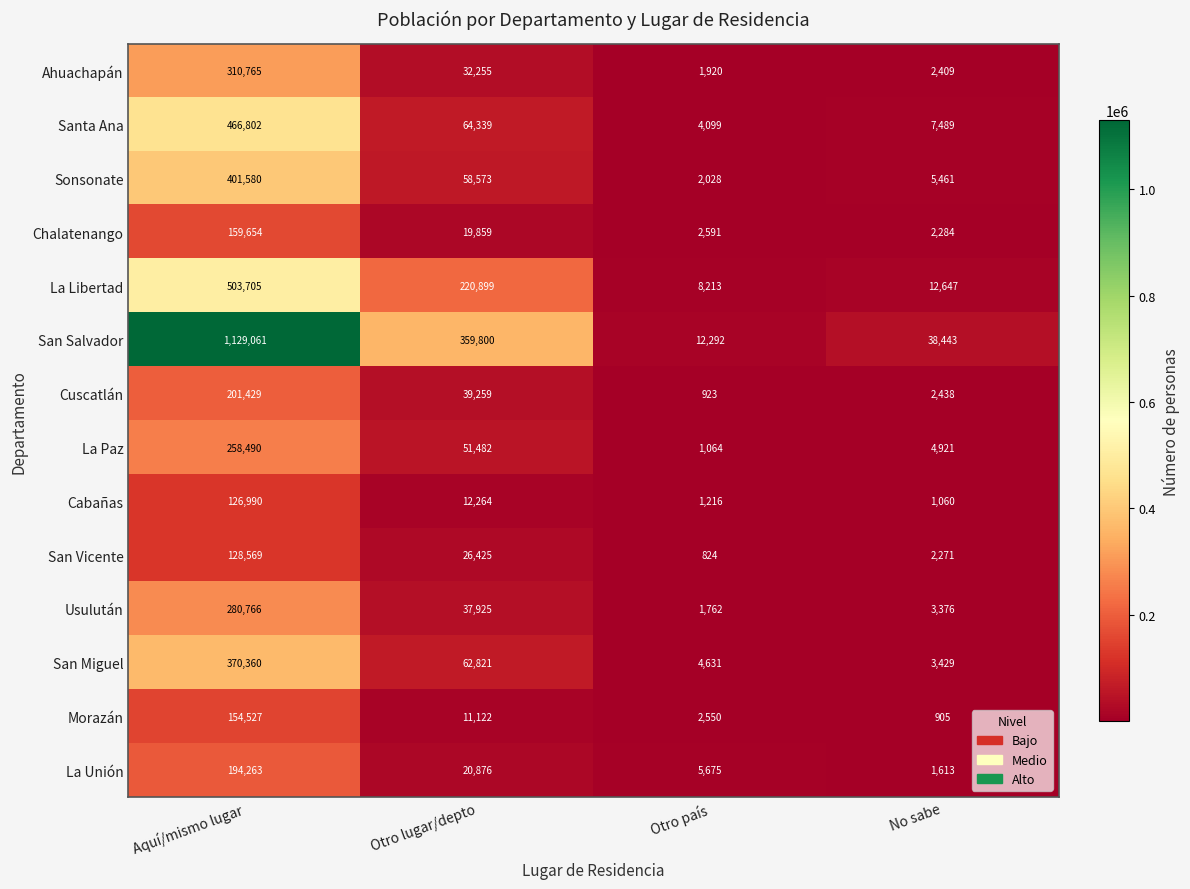

What is the approximate value of La Unión at Otro país, to the nearest 100?

5700